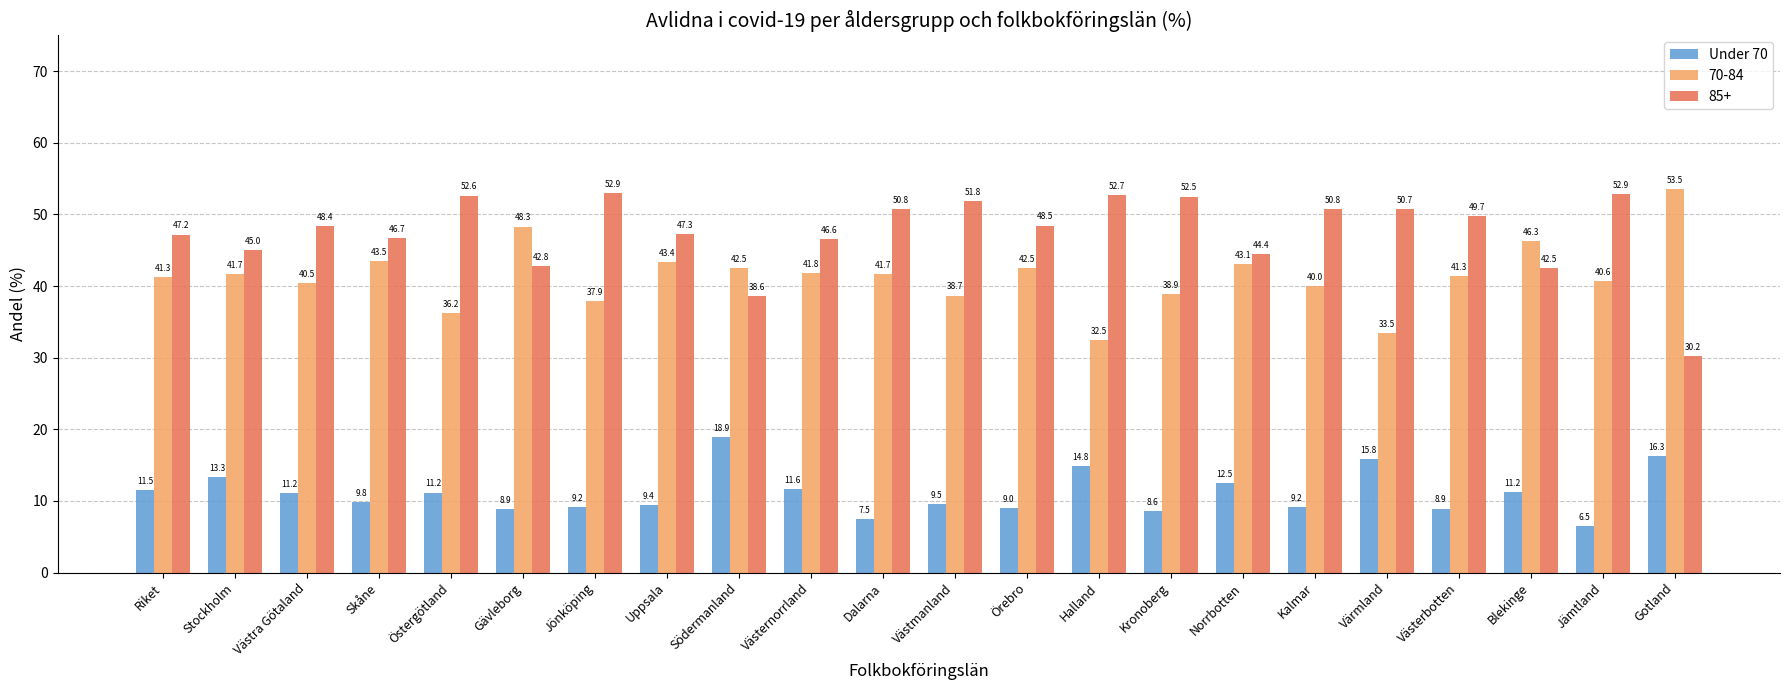

Is it true that 70-84 equals 63.3 at Västerbotten?

False